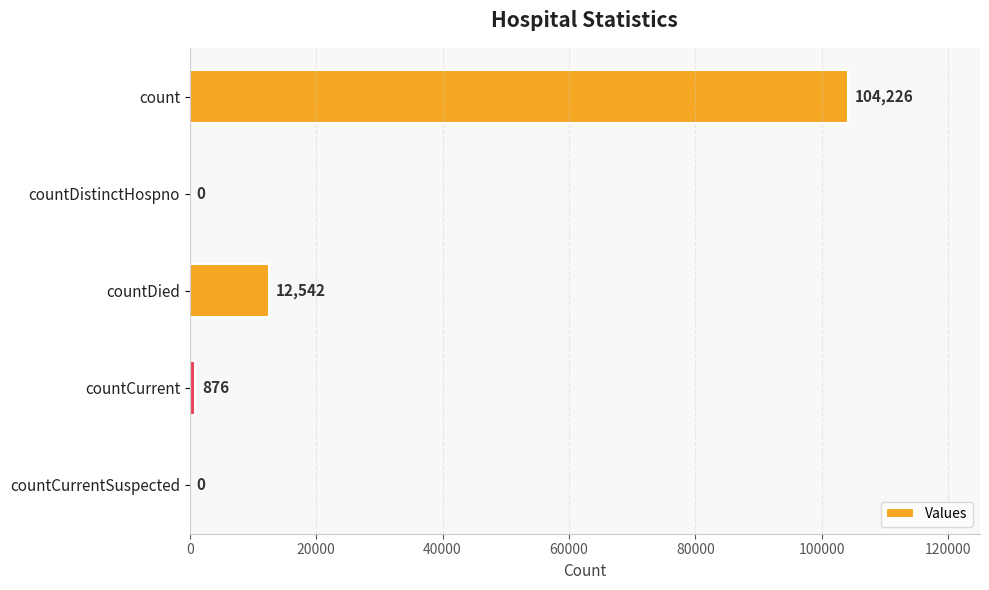

Is it true that the value at count is 180255?

False